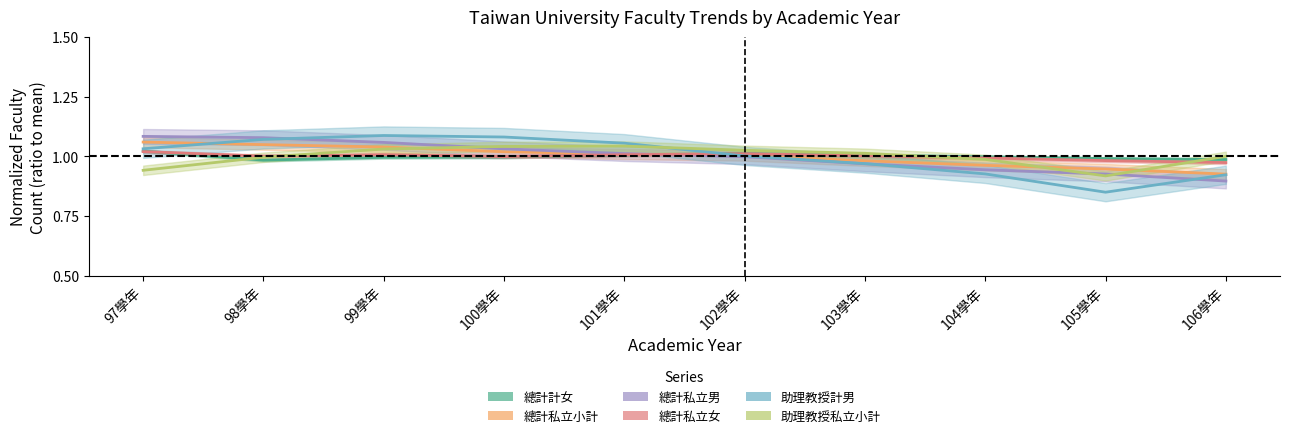

Where is the first local maximum for 助理教授計男?

99學年